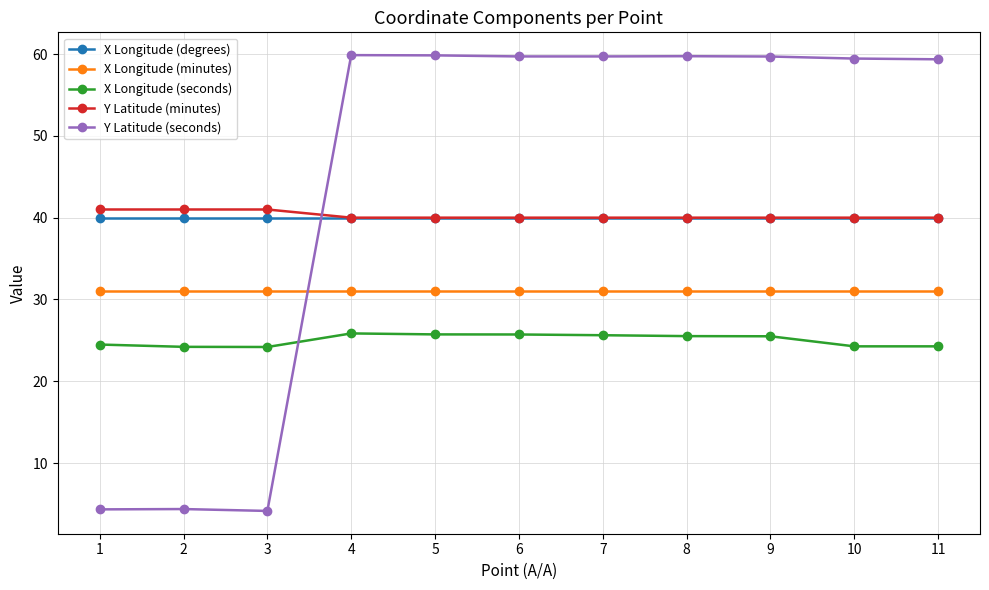

What is the smallest value displayed?

4.2